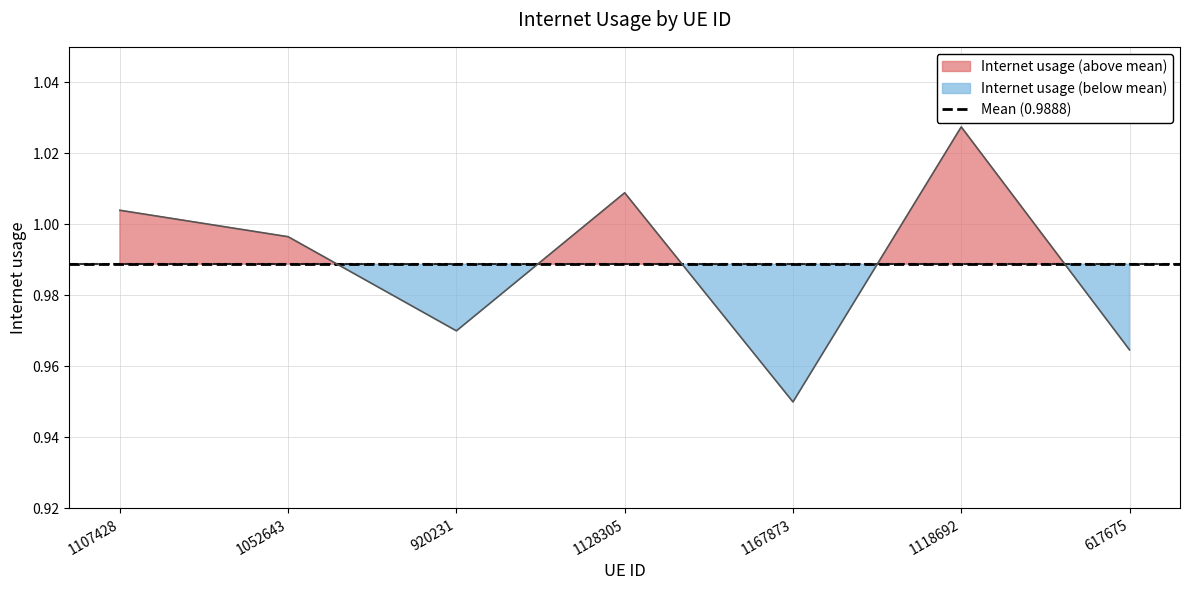

At which label is the value closest to 0?

1167873